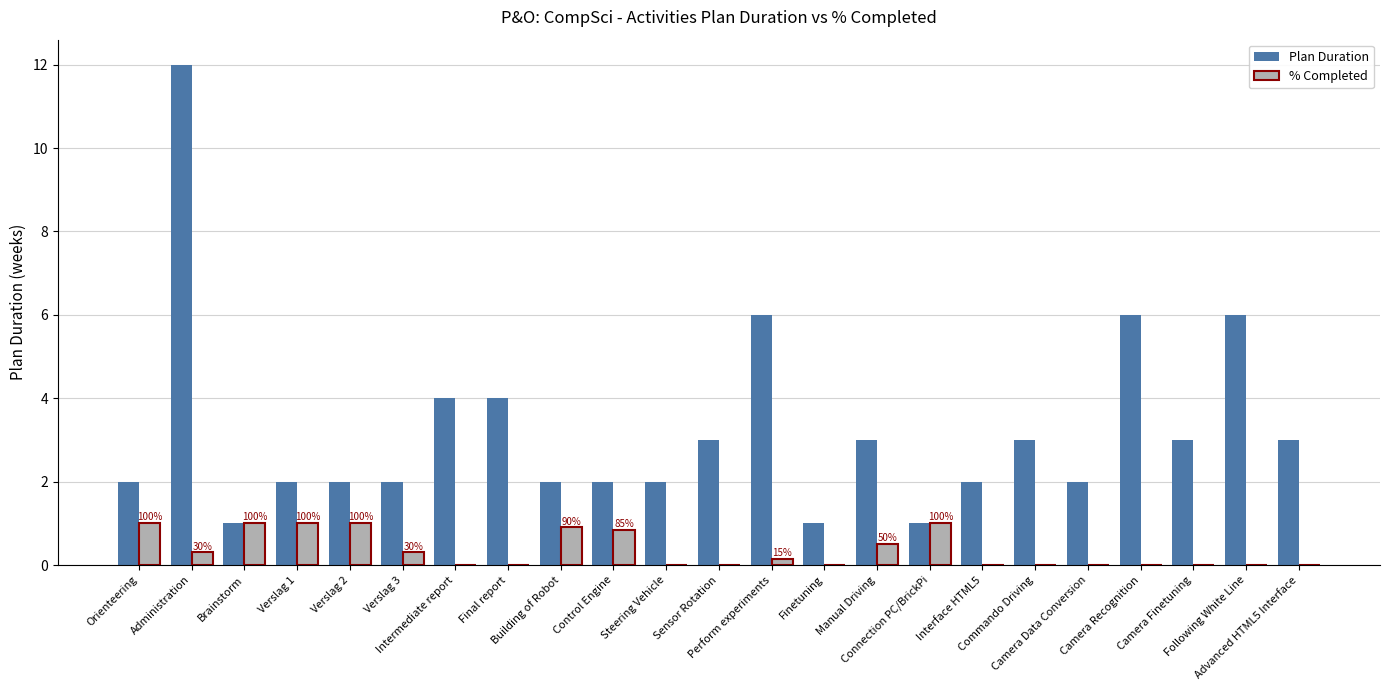

Is the value of Plan Duration at Camera Finetuning greater than the value of % Completed at Verslag 1?

Yes